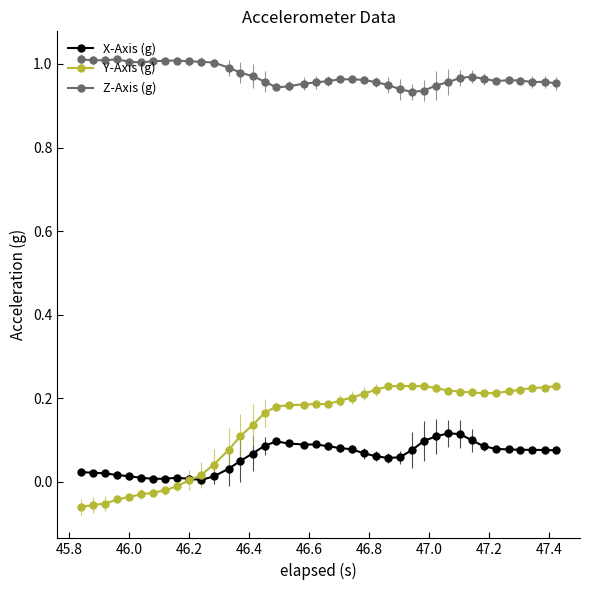

True or false: X-Axis (g) has more than 1 interior local peaks.

True